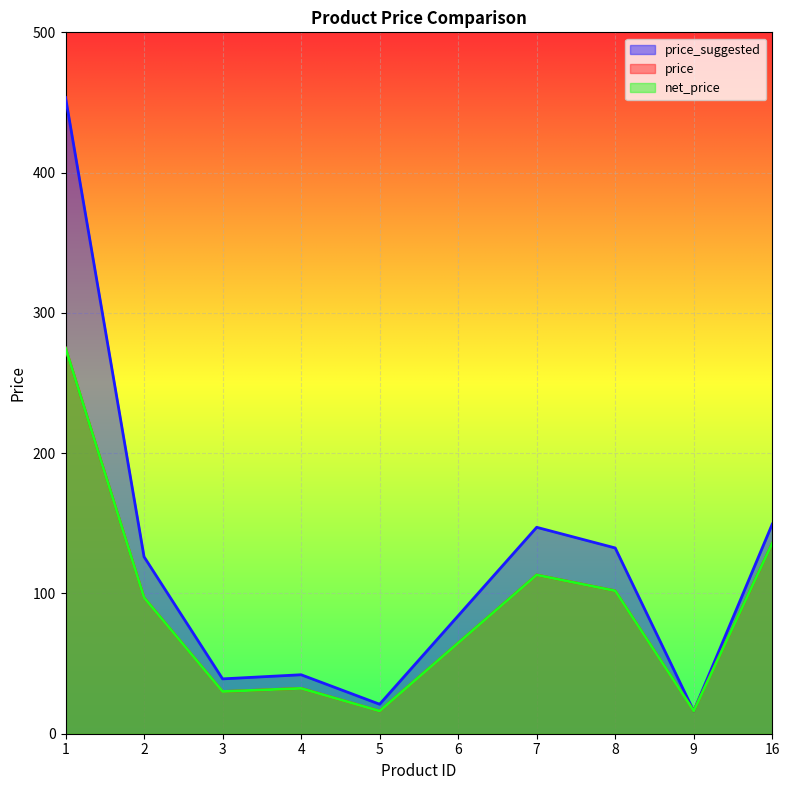

In price_suggested, how many points are lower than both neighbors (excluding endpoints)?

3